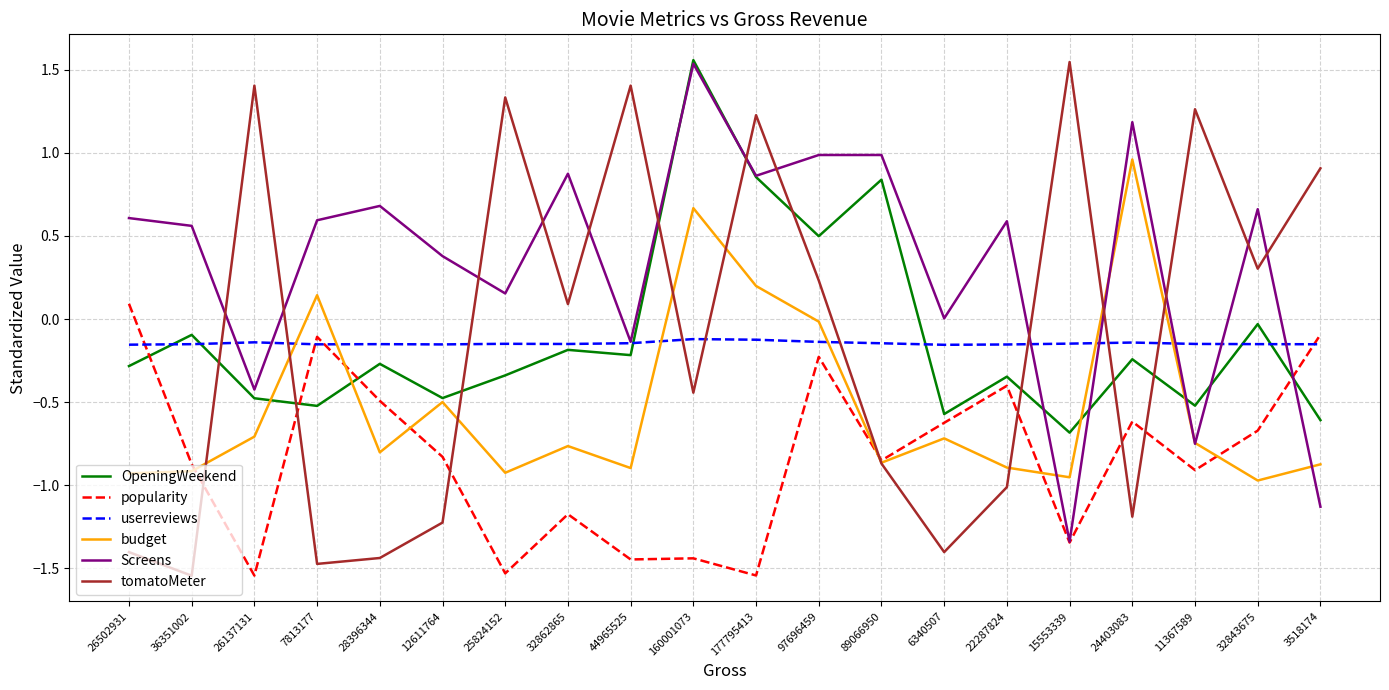

True or false: popularity and OpeningWeekend cross at least once.

True